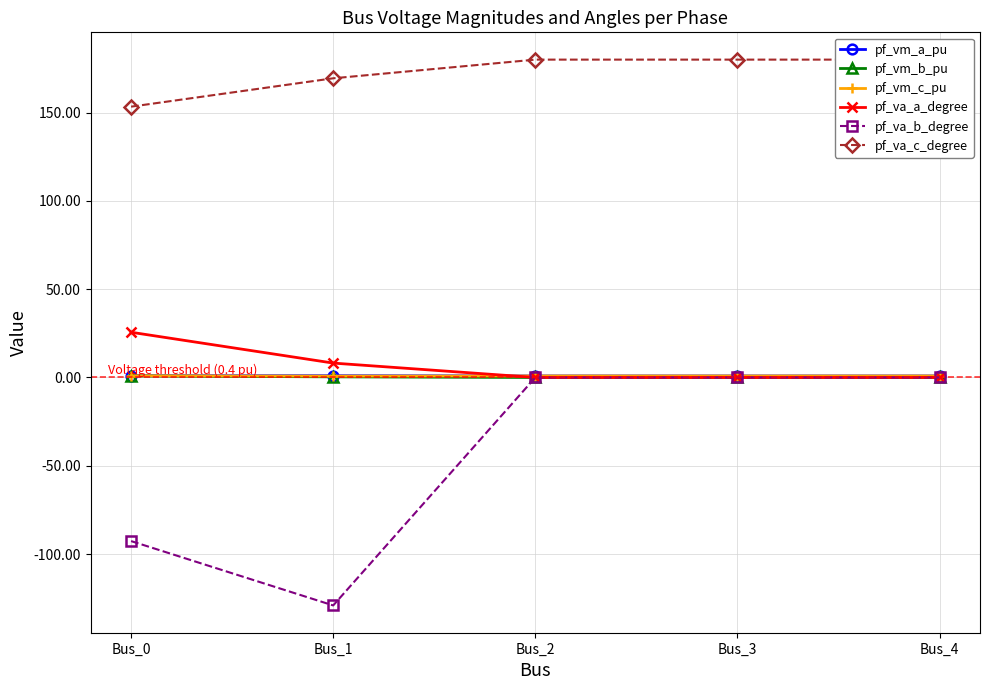

True or false: pf_va_a_degree has a value of 7.6 at Bus_0.

False